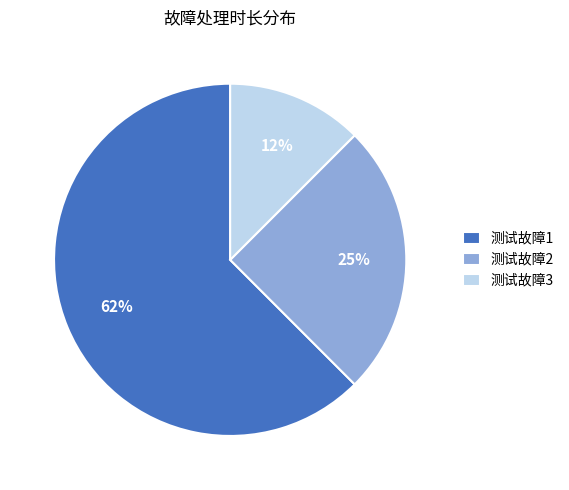

Which slice represents more than half of the pie?

测试故障1